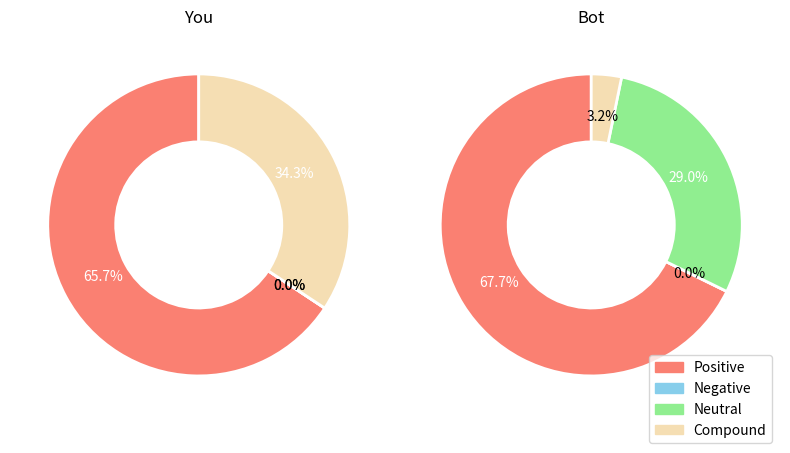

Count the number of slices in the pie.

5